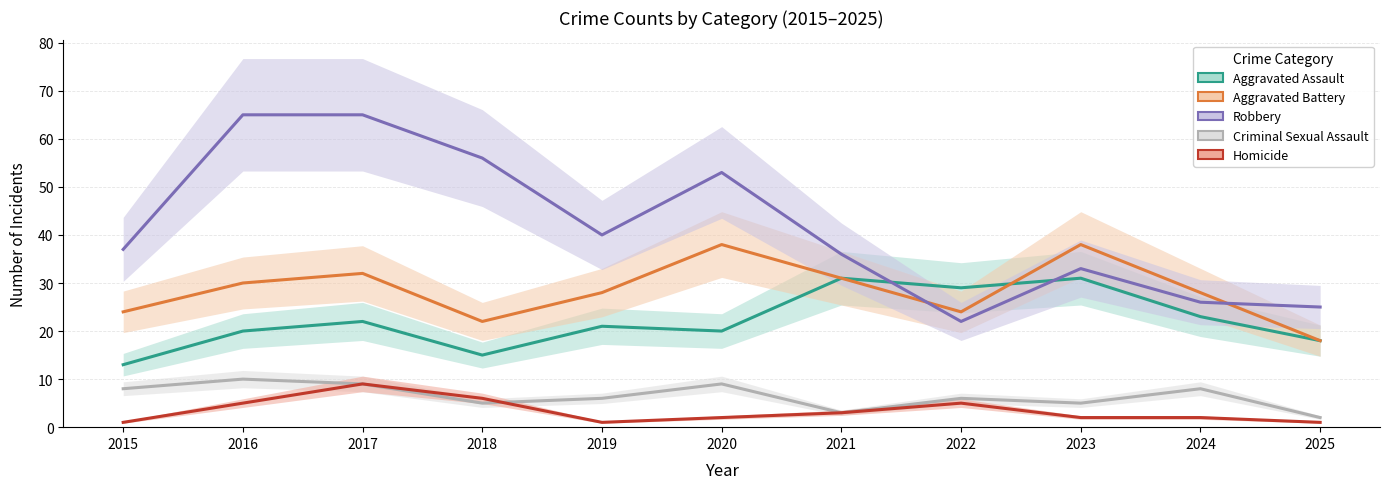

At which label is Criminal Sexual Assault closest to 6?

2019